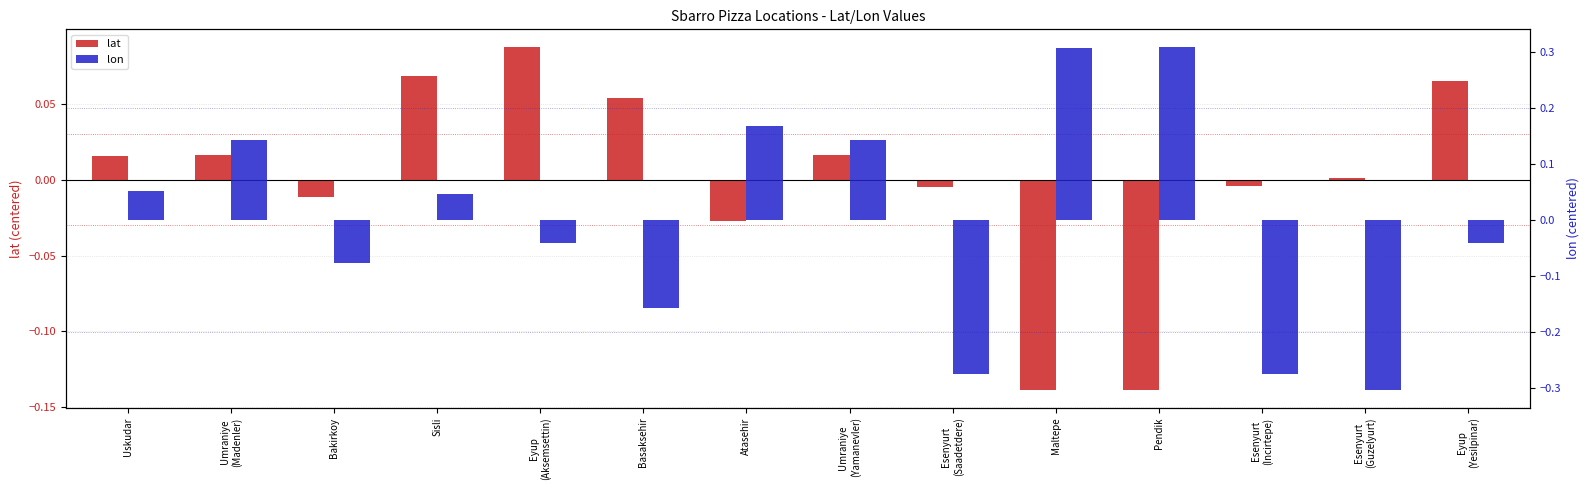

List the series in order of their peak value, highest first.

lon, lat